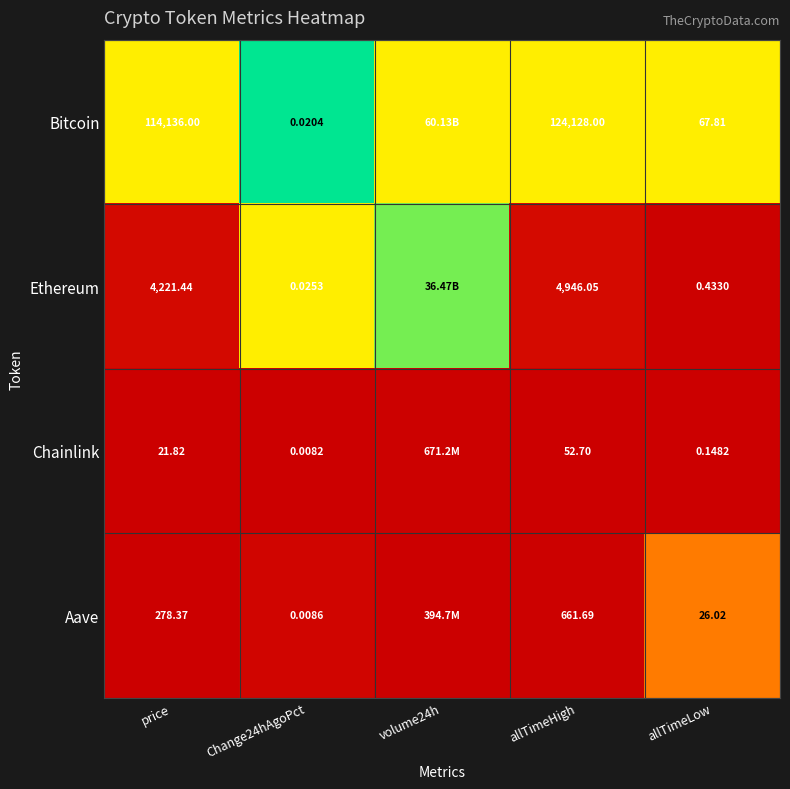

Rank the series at price from lowest to highest value.

Chainlink, Aave, Ethereum, Bitcoin